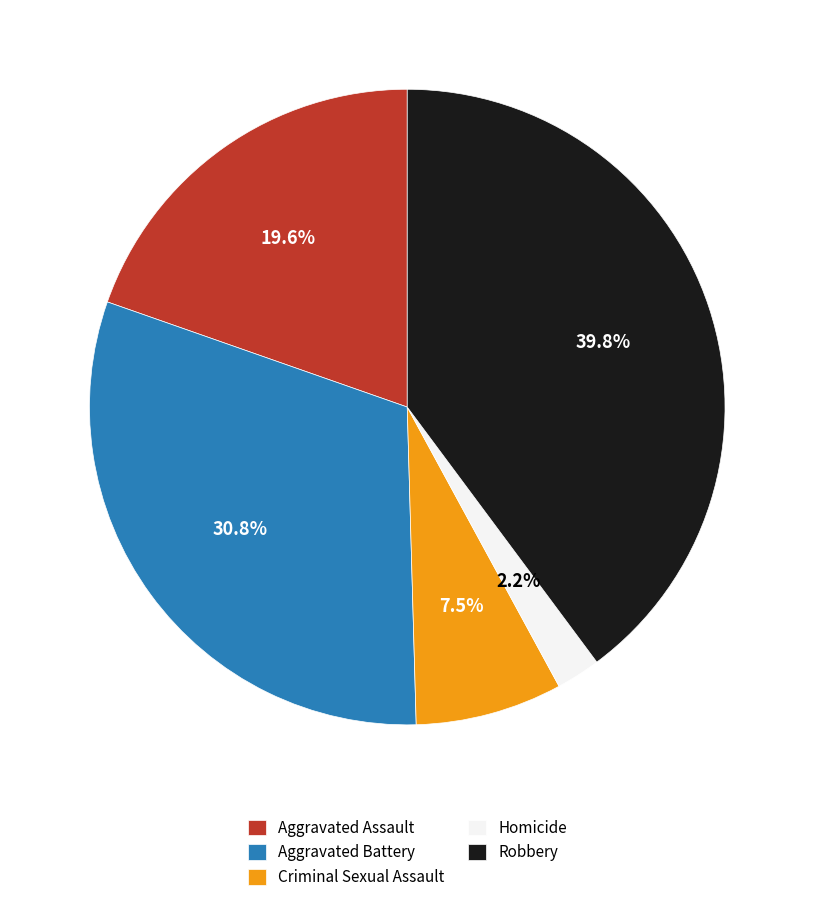

Which slice is the largest?

Robbery